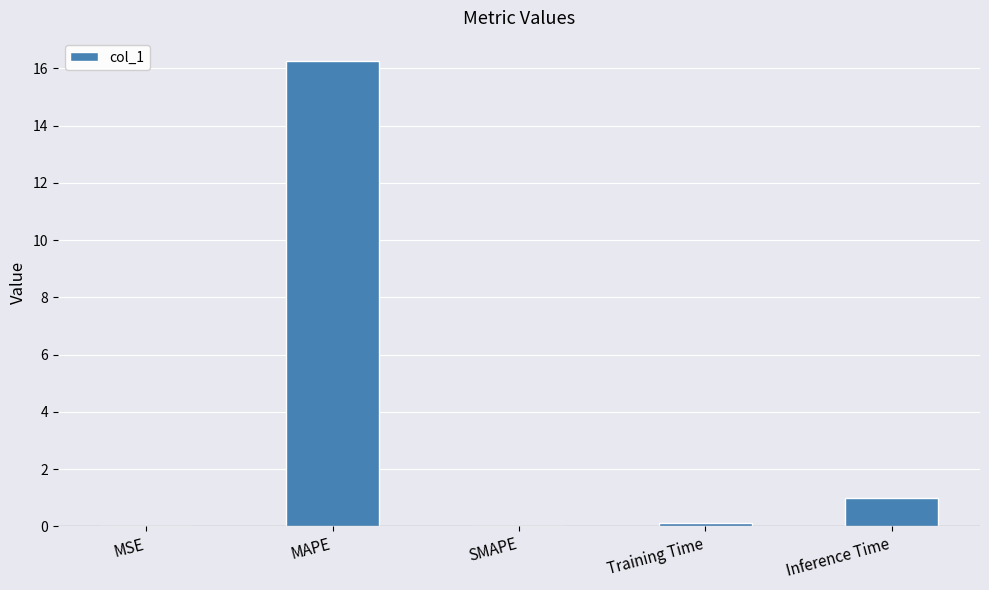

Are the bars grouped side by side (vs. stacked)?

No